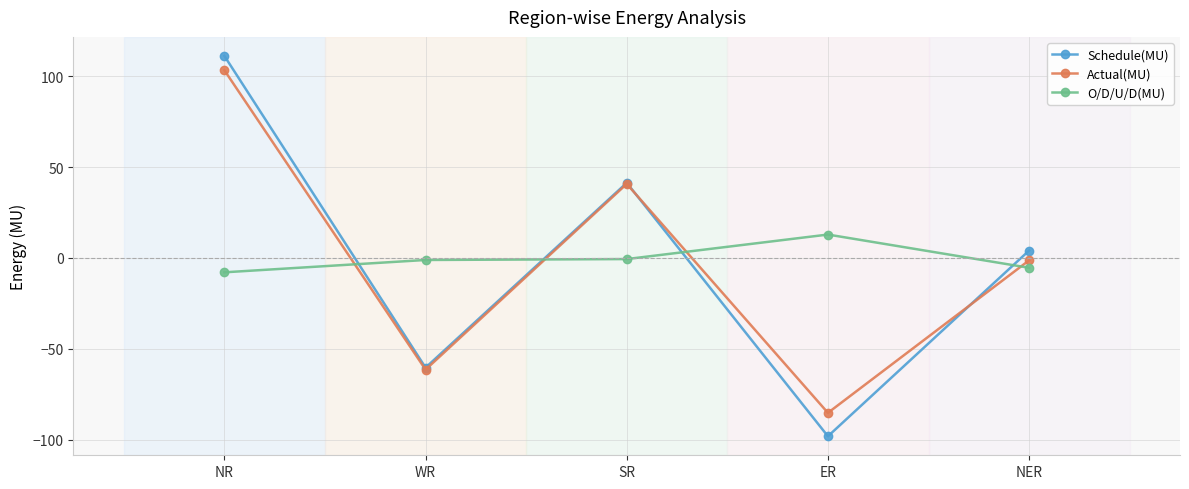

What is the total value across all series at ER?

-170.6